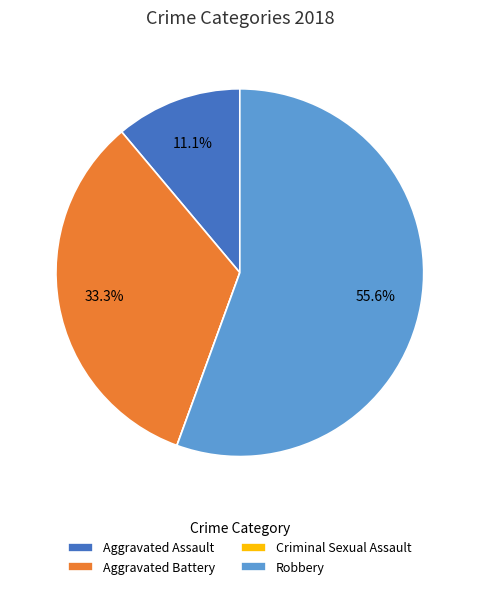

The Aggravated Assault slice represents 21% of the pie. True or false?

False